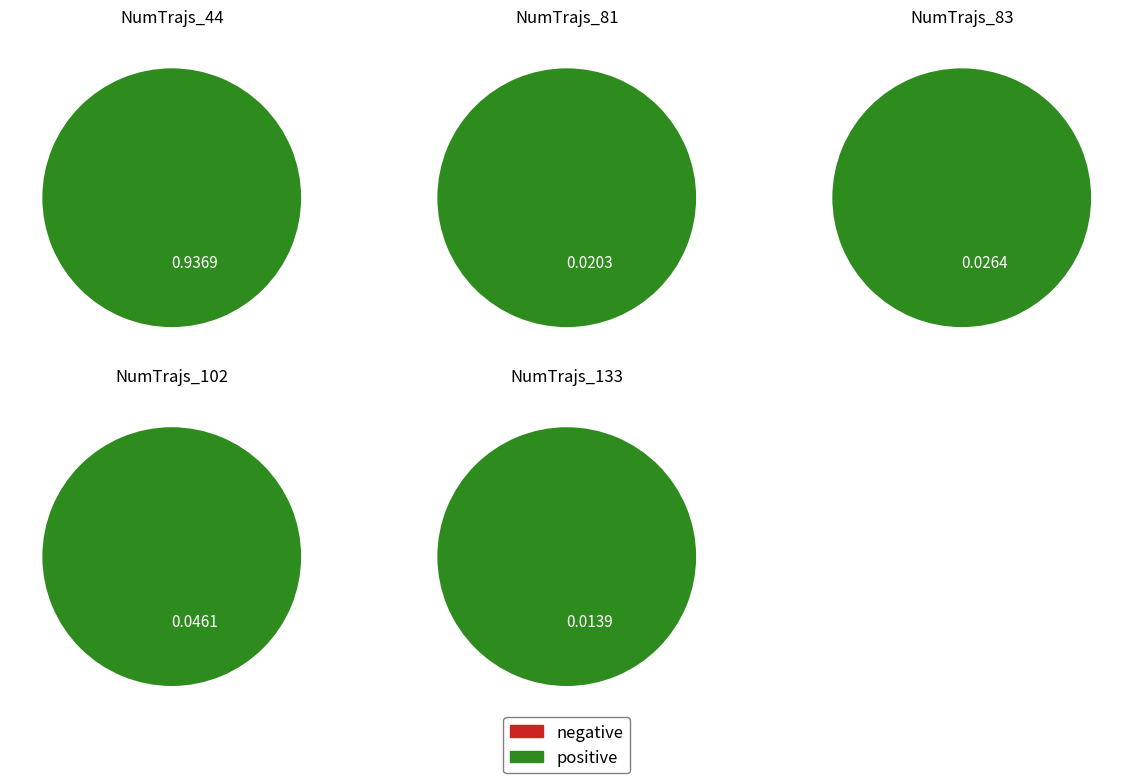

What is the smallest slice in the pie chart?

133